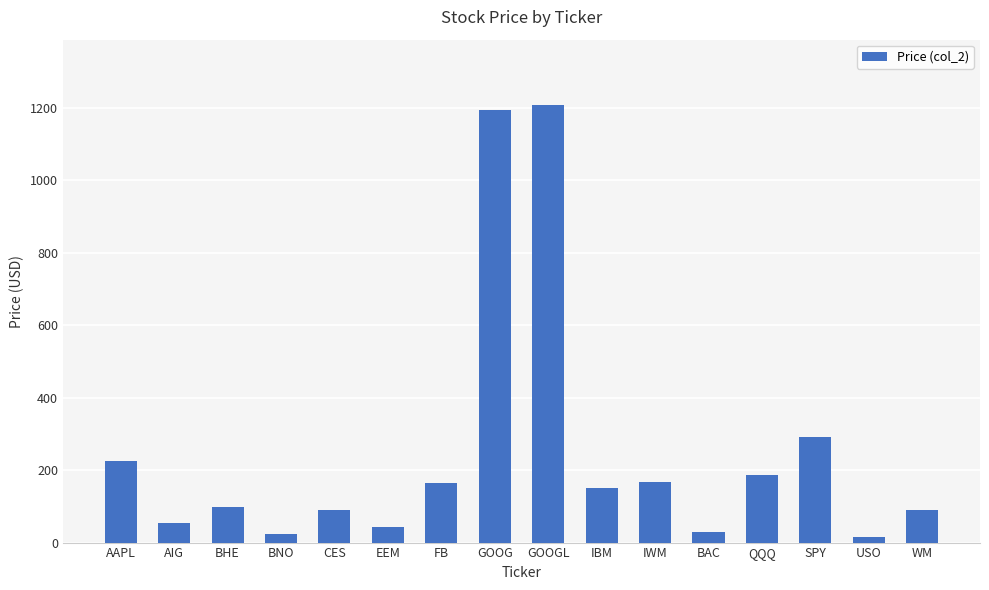

What is the ratio of the value at GOOG to the value at AAPL?

5.3